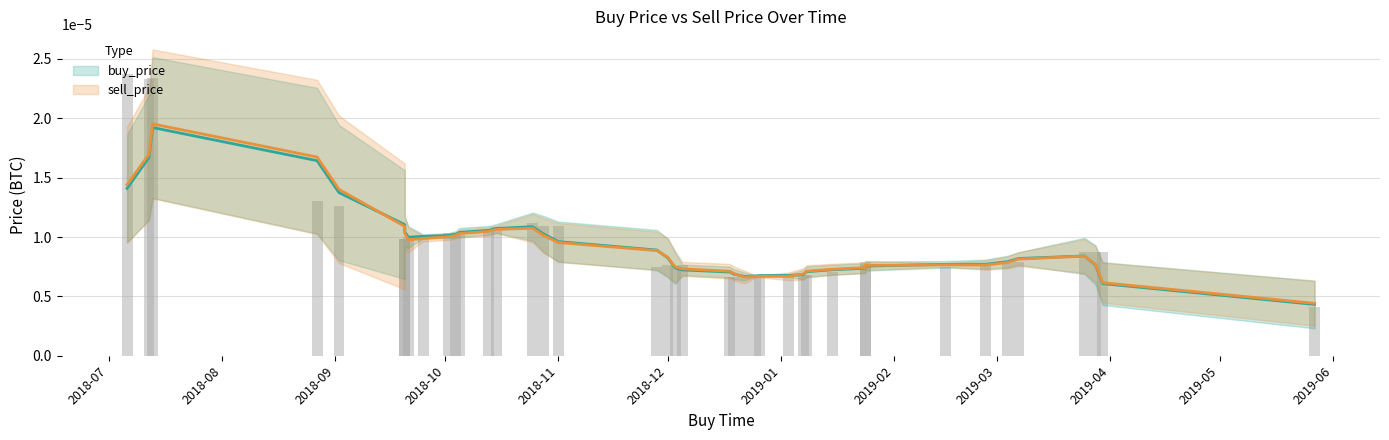

Rank the series by their maximum value, from lowest to highest.

buy_price, sell_price